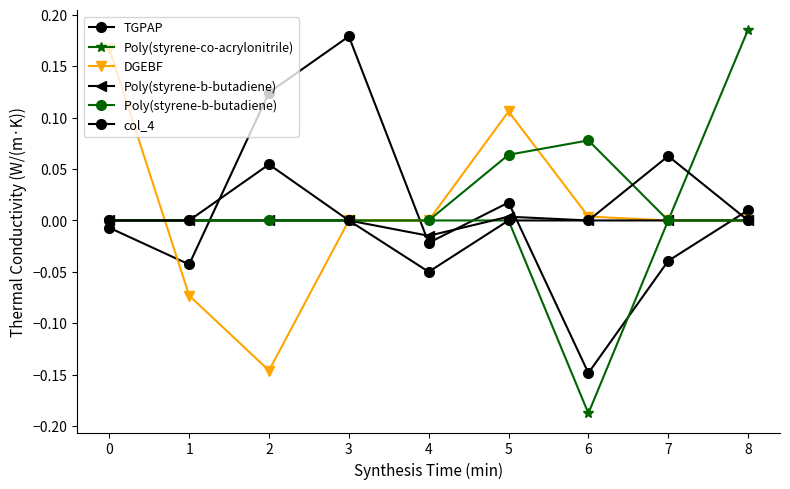

How many distinct data groups are displayed?

6